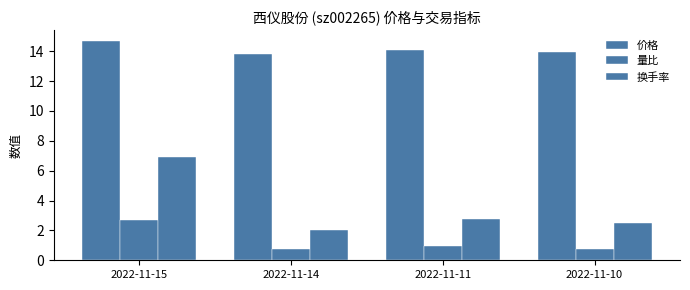

How many groups of bars are there?

4